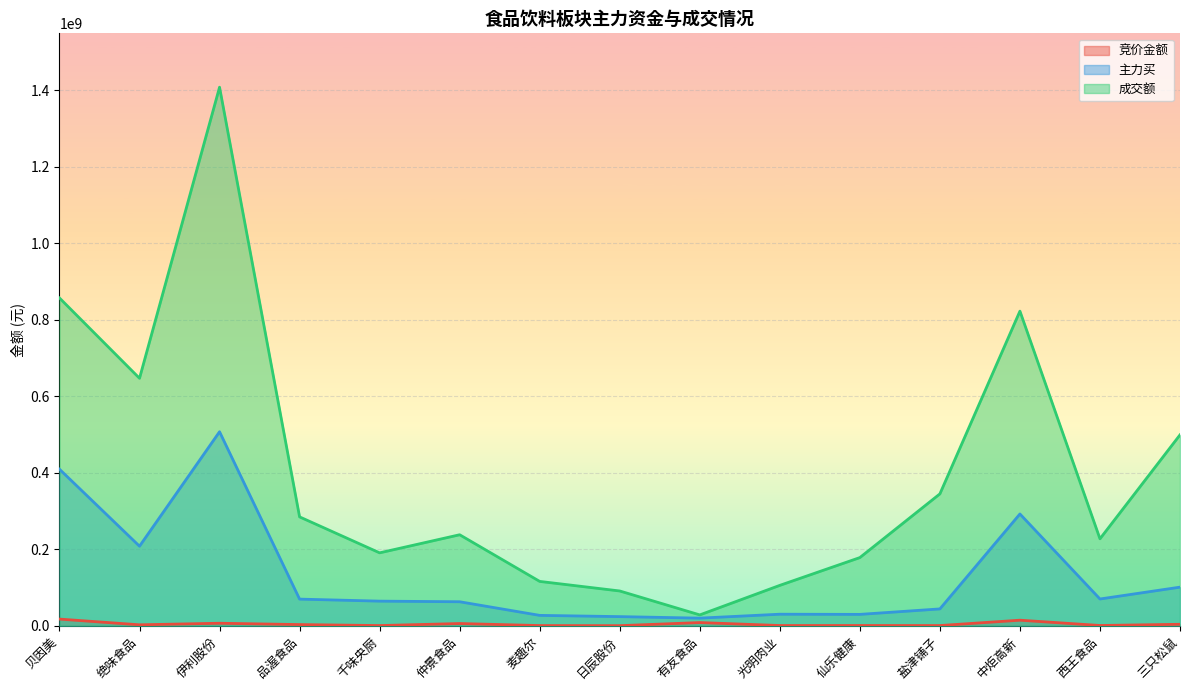

At how many categories does at least one series exceed 213899437?

9